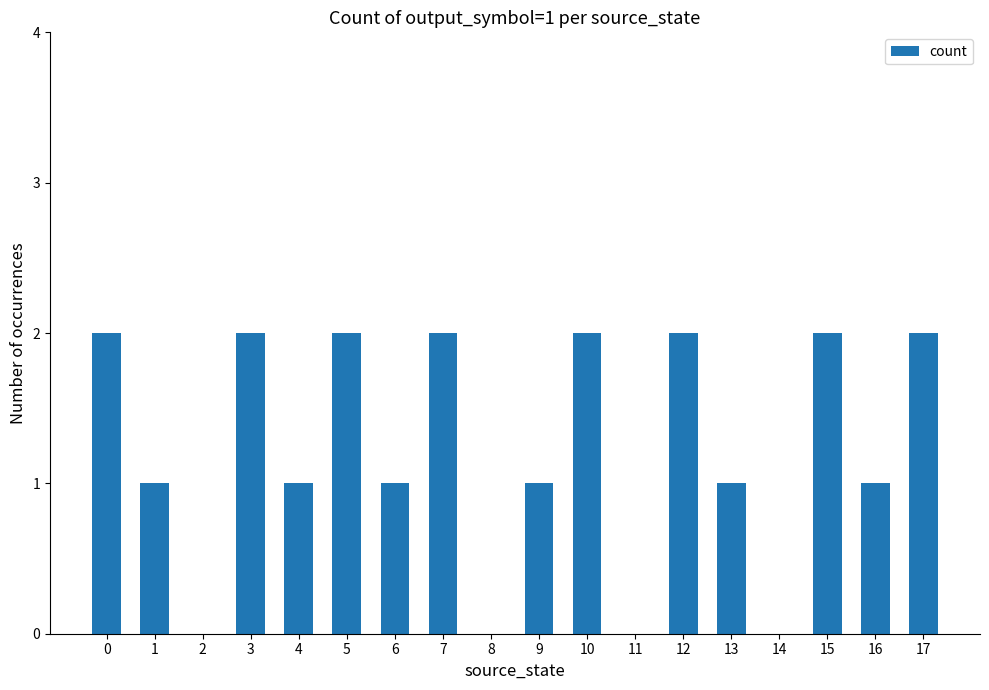

What is the sum of all values?

22